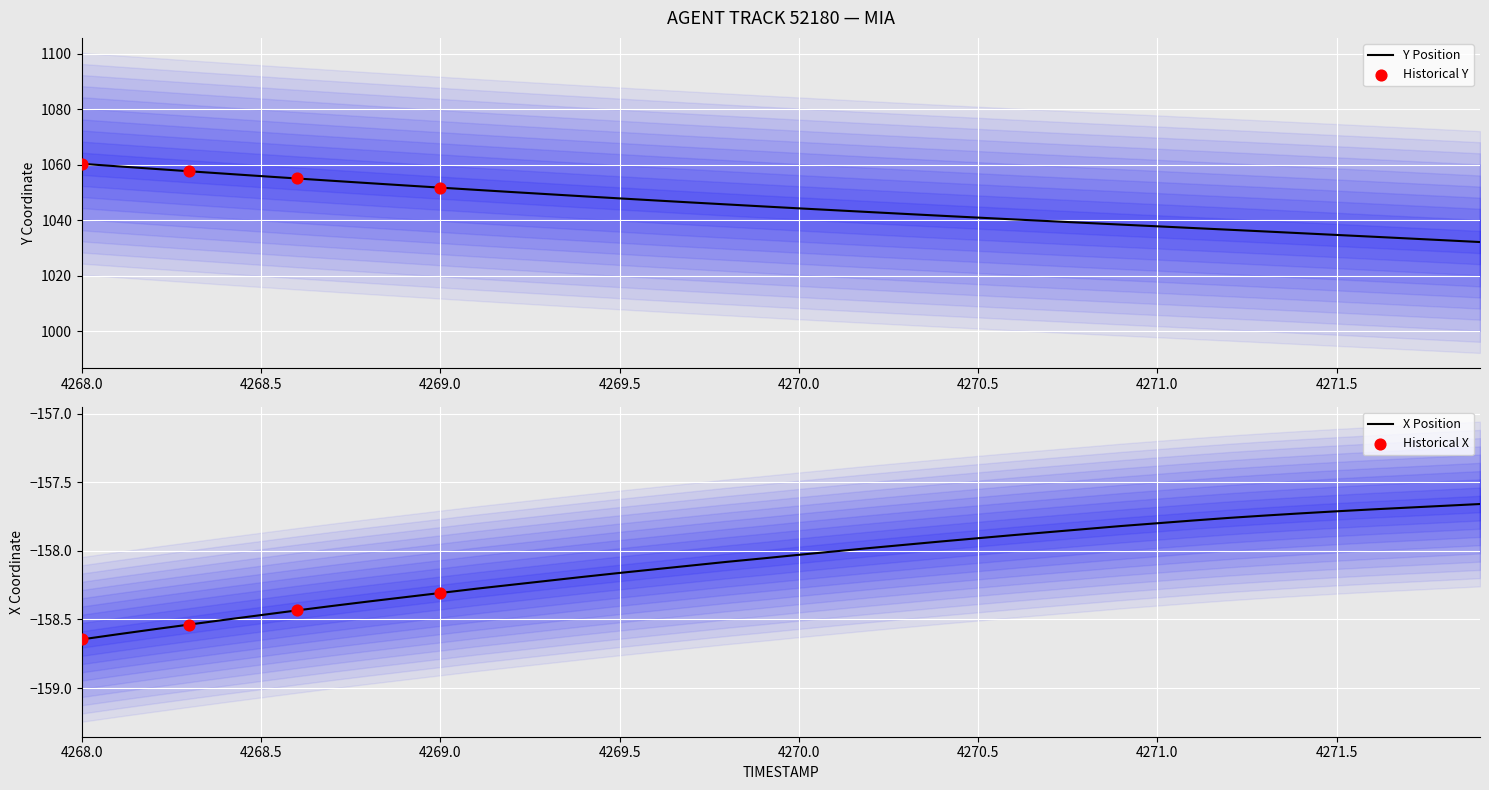

Which series has the largest total across all categories?

Y